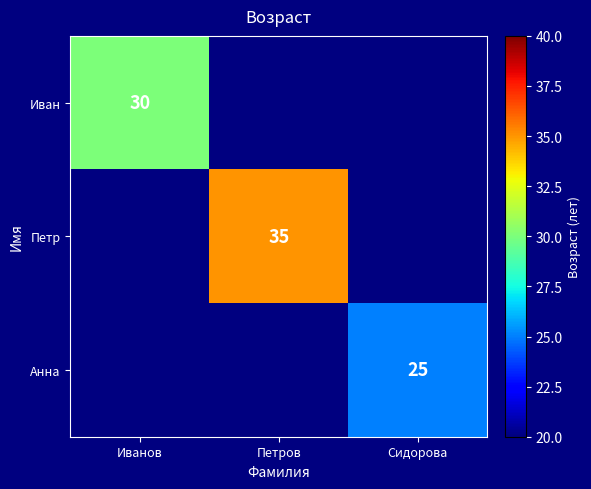

True or false: Петр has a value of 48 at Петров.

False